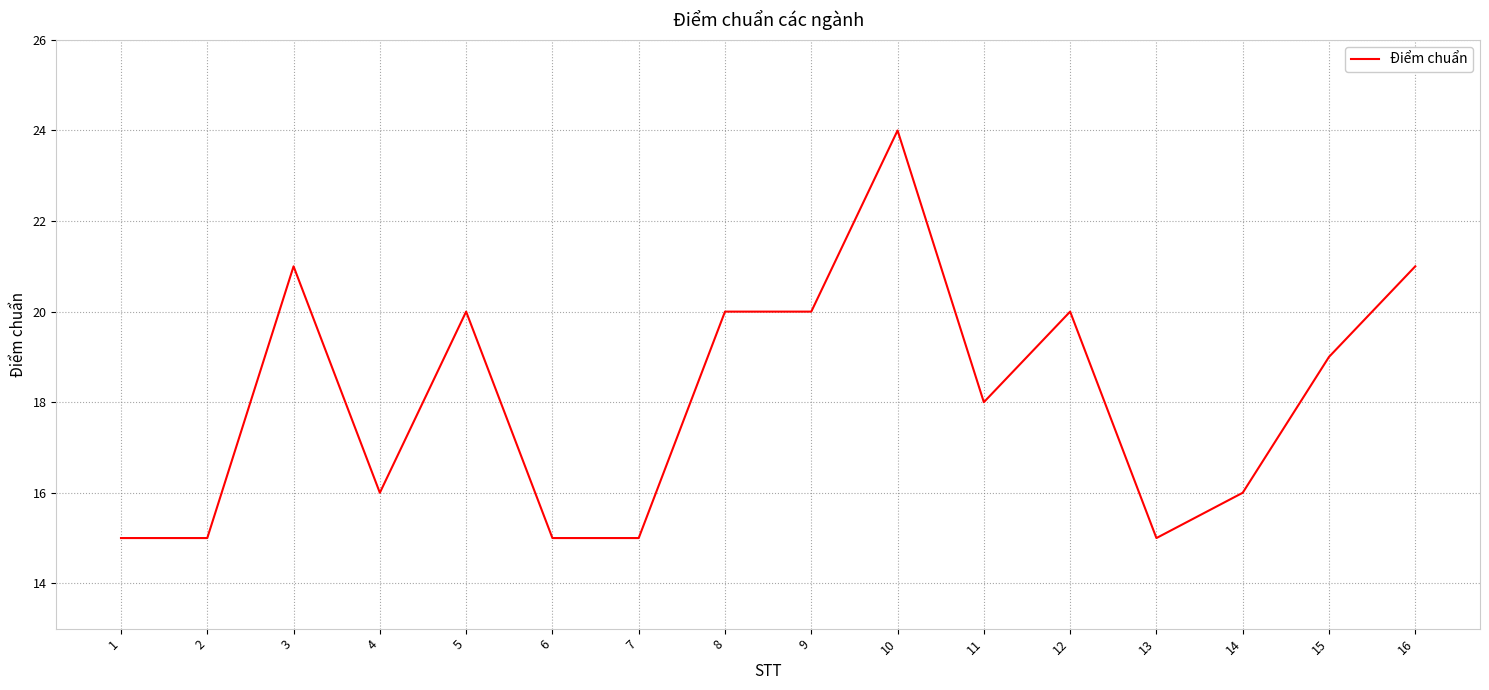

What is the smallest value displayed?

15